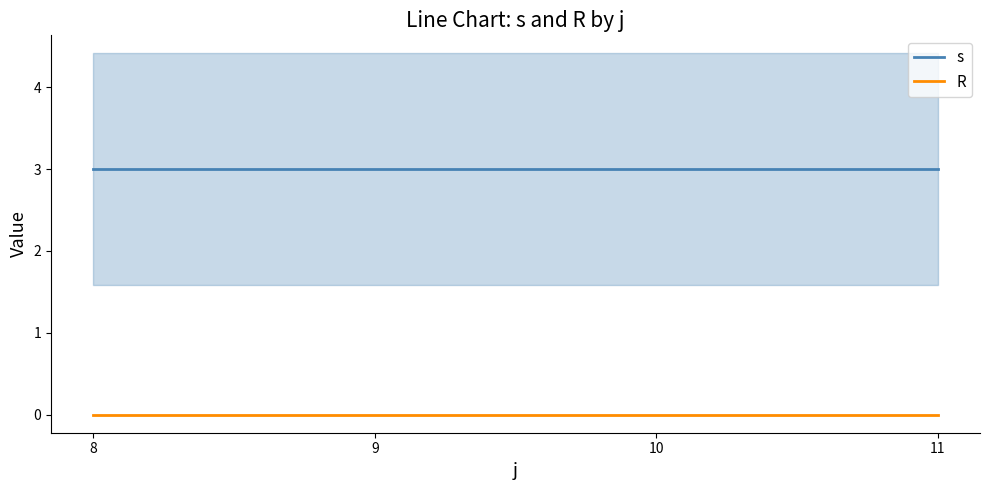

Which series has the widest spread of values?

s